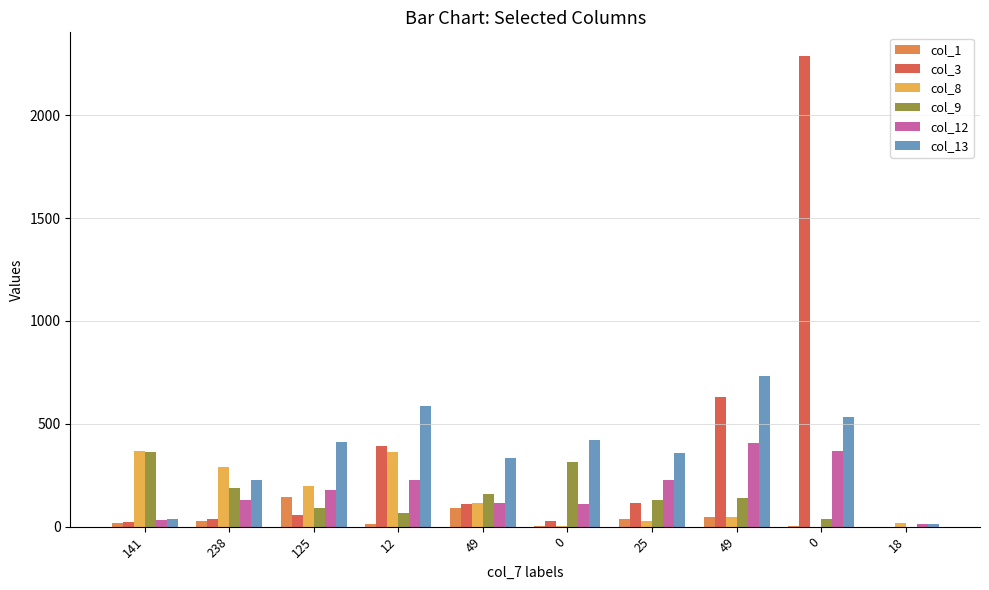

What is the approximate value of col_8 at 12?

362